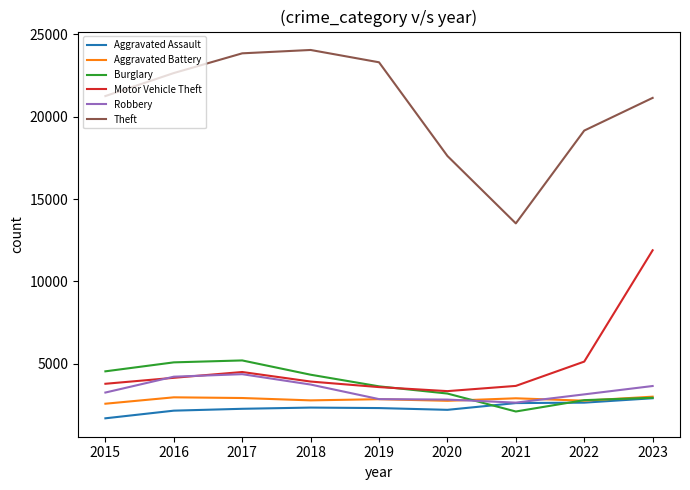

At which label is Burglary closest to 3657?

2019